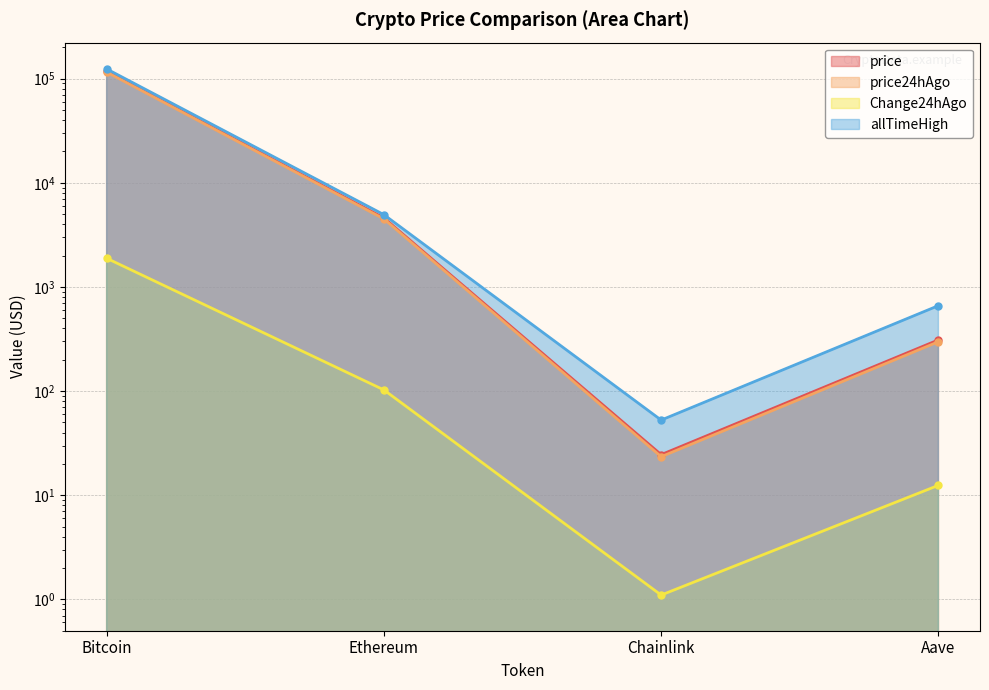

What is the approximate value of allTimeHigh at Aave?

661.7